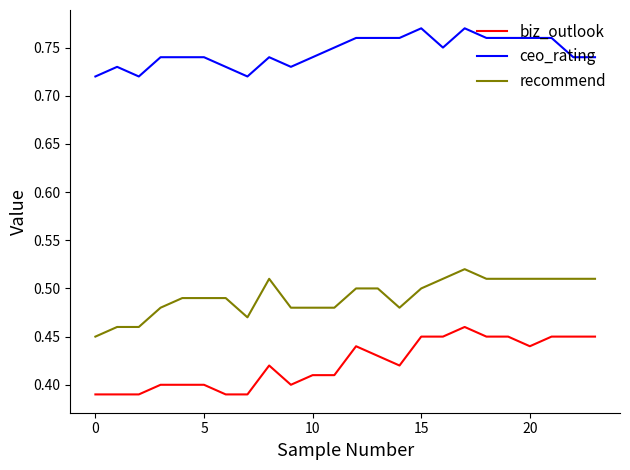

True or false: biz_outlook and recommend intersect in this chart.

False